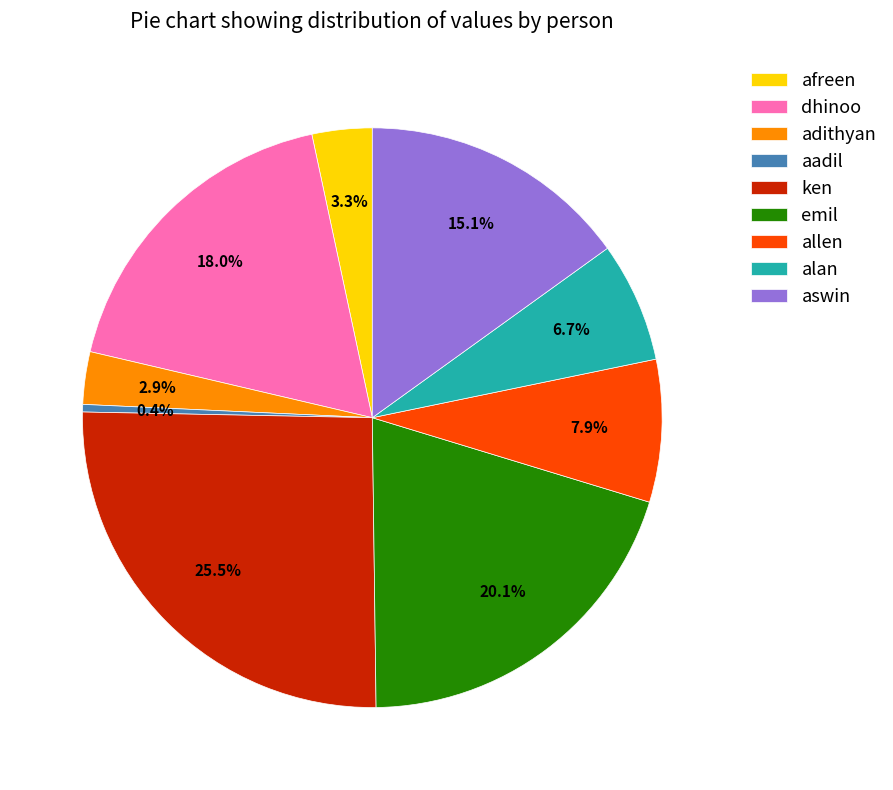

How much of the chart is everything except allen?

92.1%